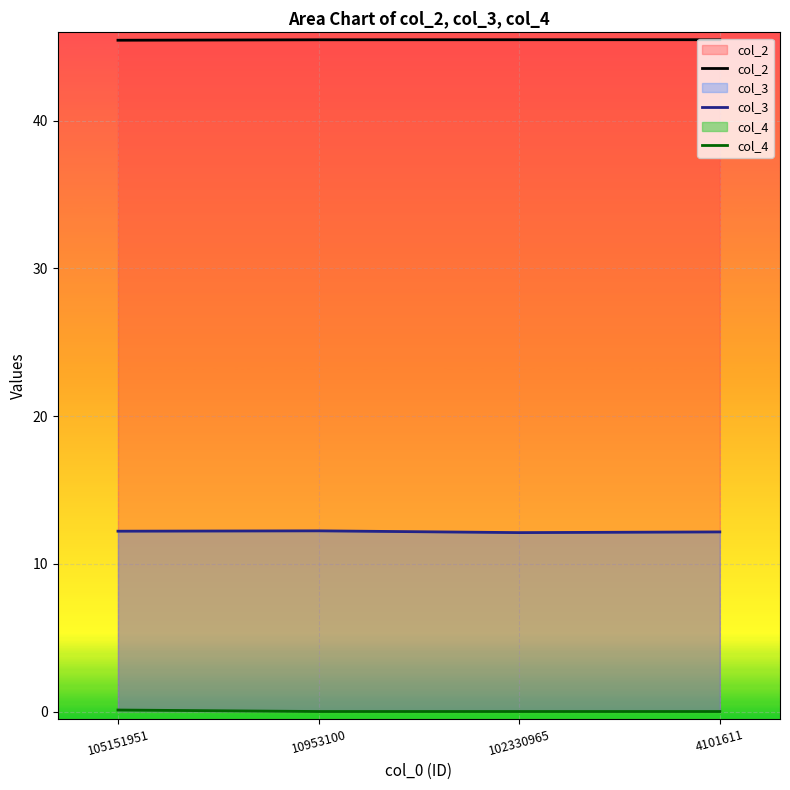

Which series changed the most between 105151951 and 10953100?

col_4